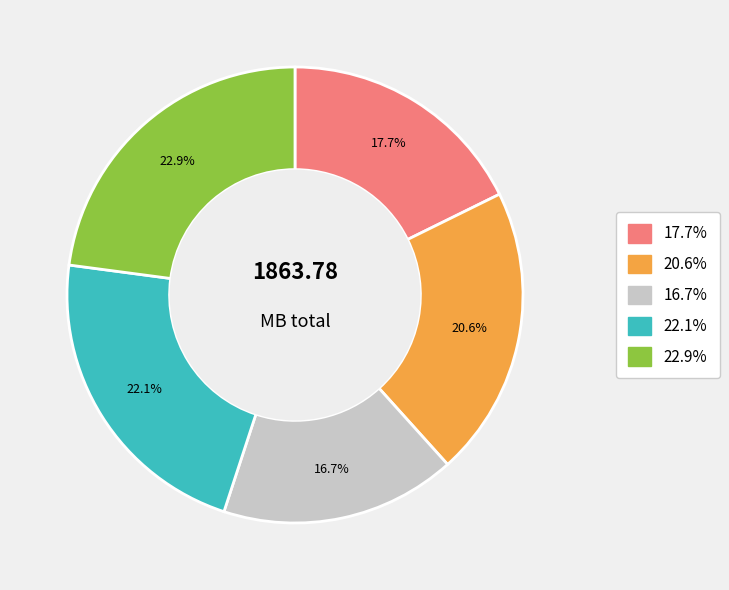

Does any single category account for the majority?

No